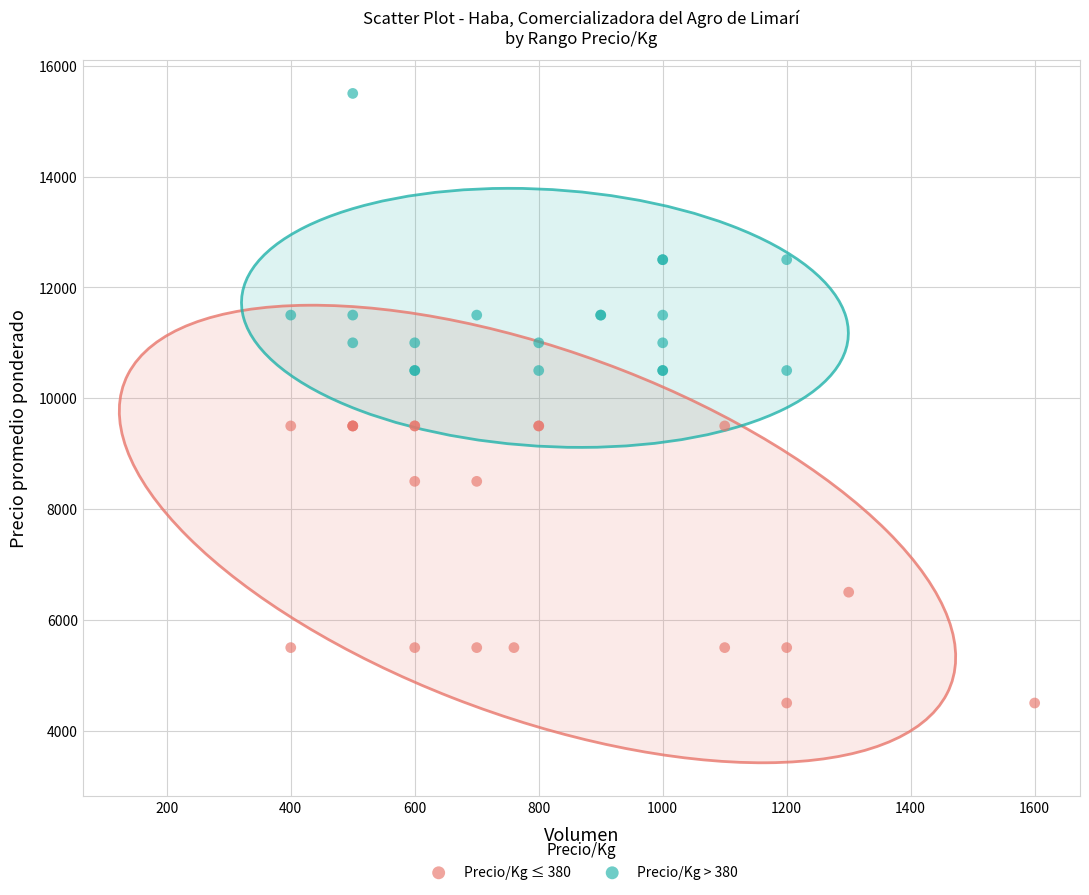

Which series contains the highest Y value?

Precio/Kg > 380